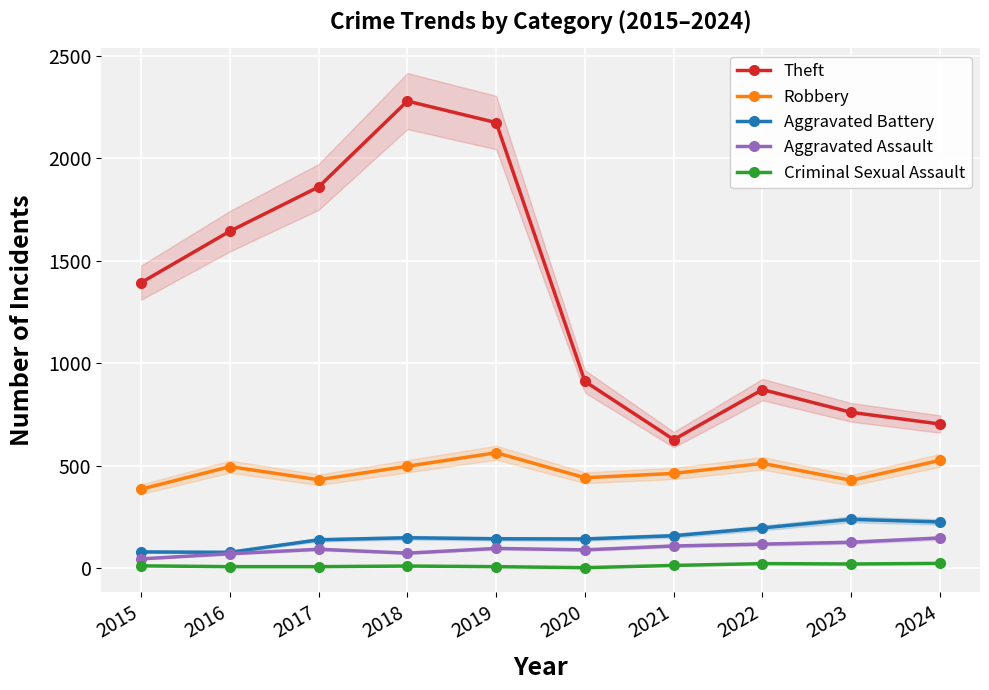

What are all the series names shown in the legend?

Theft, Robbery, Aggravated Battery, Aggravated Assault, Criminal Sexual Assault